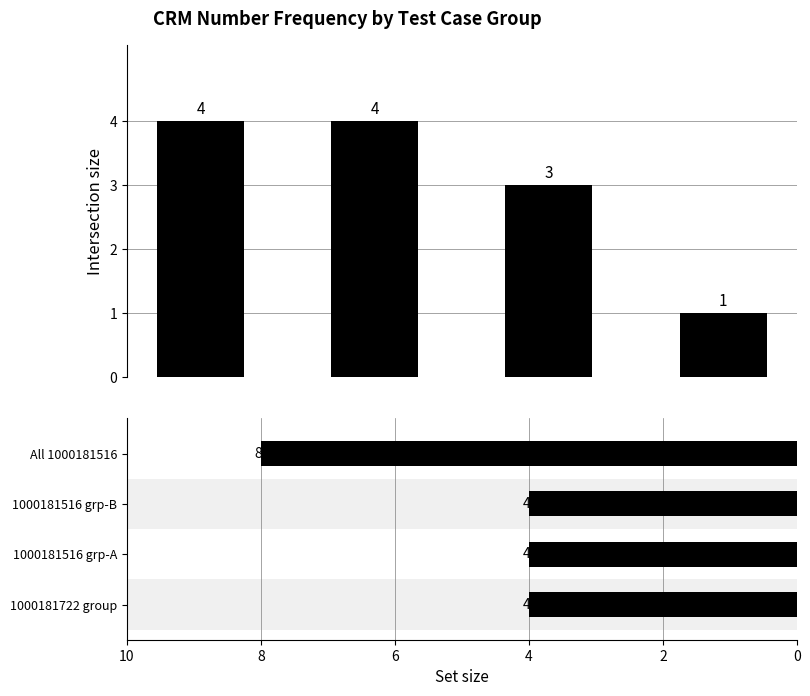

At how many categories does at least one series exceed 6?

1